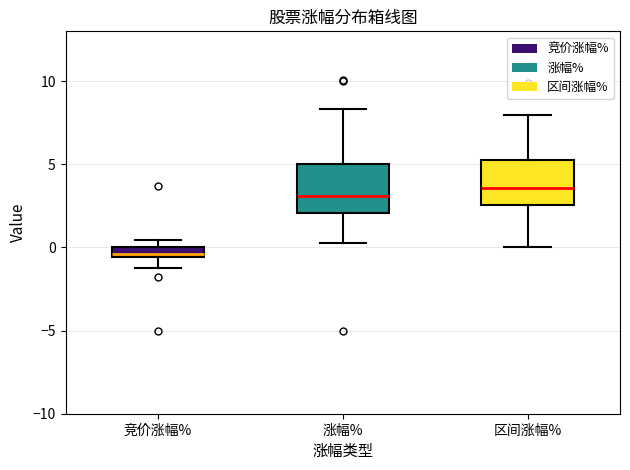

Which box has the highest median line?

区间涨幅%